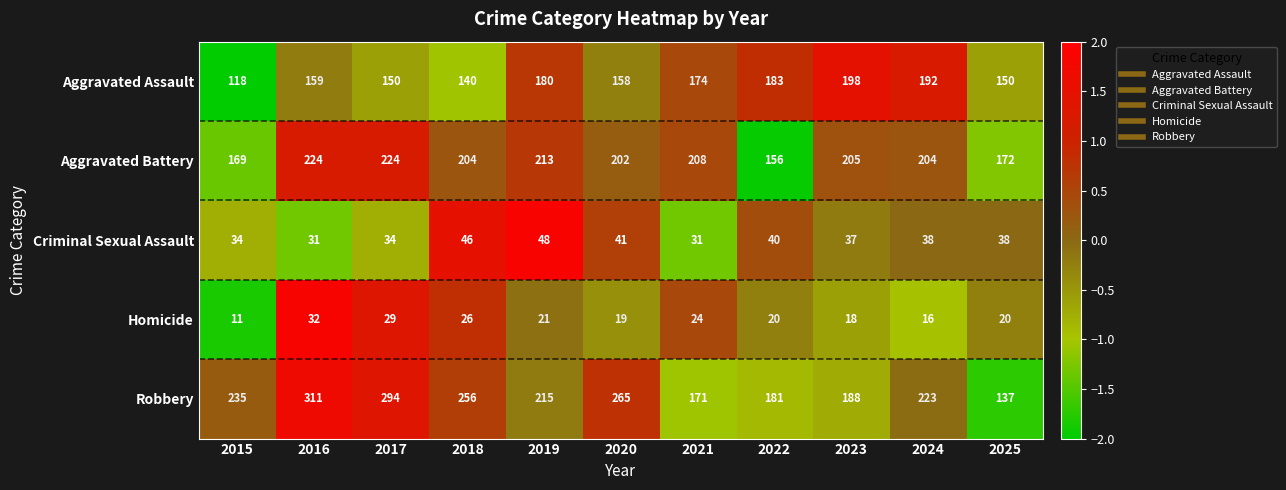

How many series are shown in this chart?

5